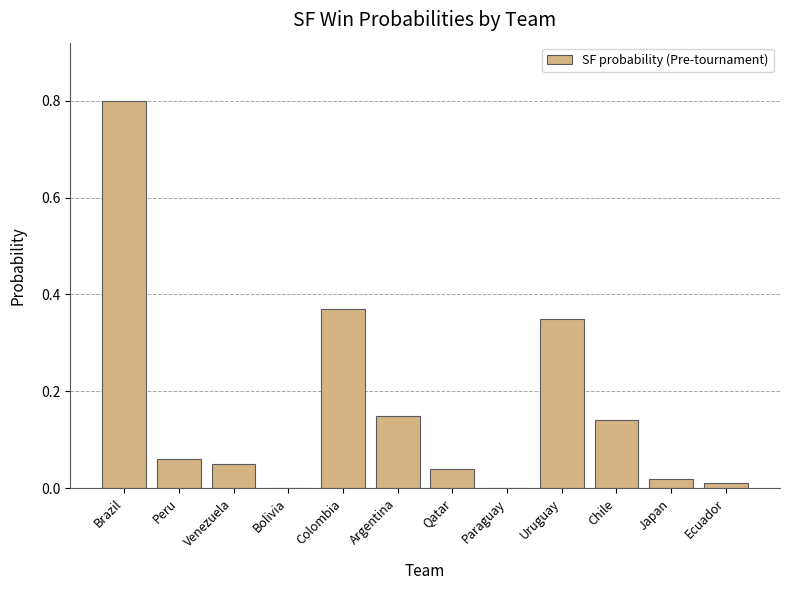

The chart shows a value of 0.0 at Qatar. True or false?

True